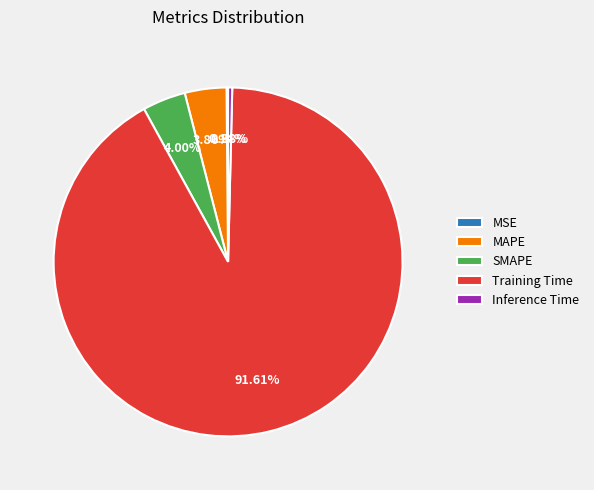

Which category has the biggest portion of the pie?

Training Time